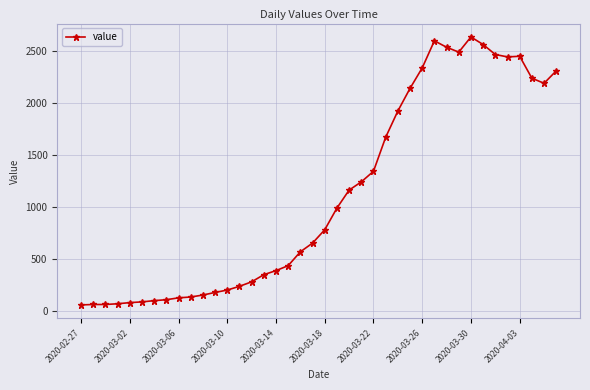

True or false: there are more than 0 points higher than both neighbors.

True